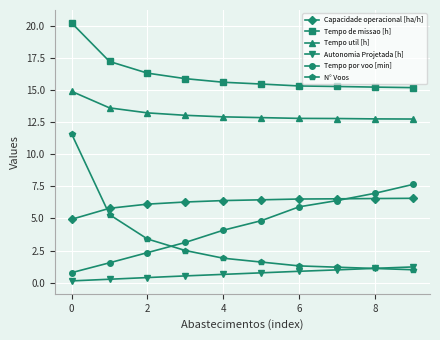

What is the value of the Tempo por voo [min] point at the 10th from the left?

7.7